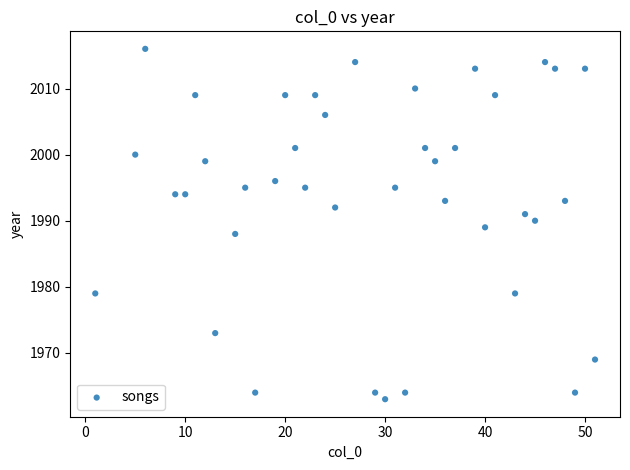

What is the range of Y values (max minus min)?

53